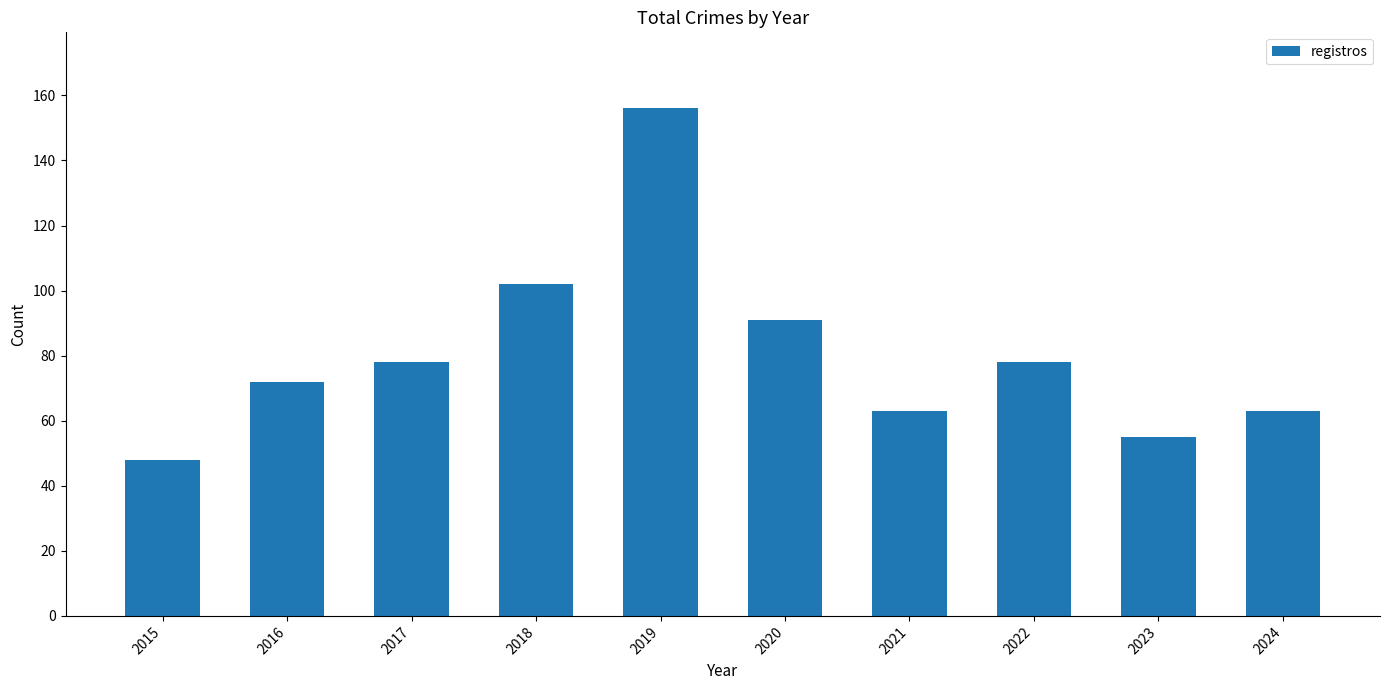

What is the maximum value shown in the chart?

156